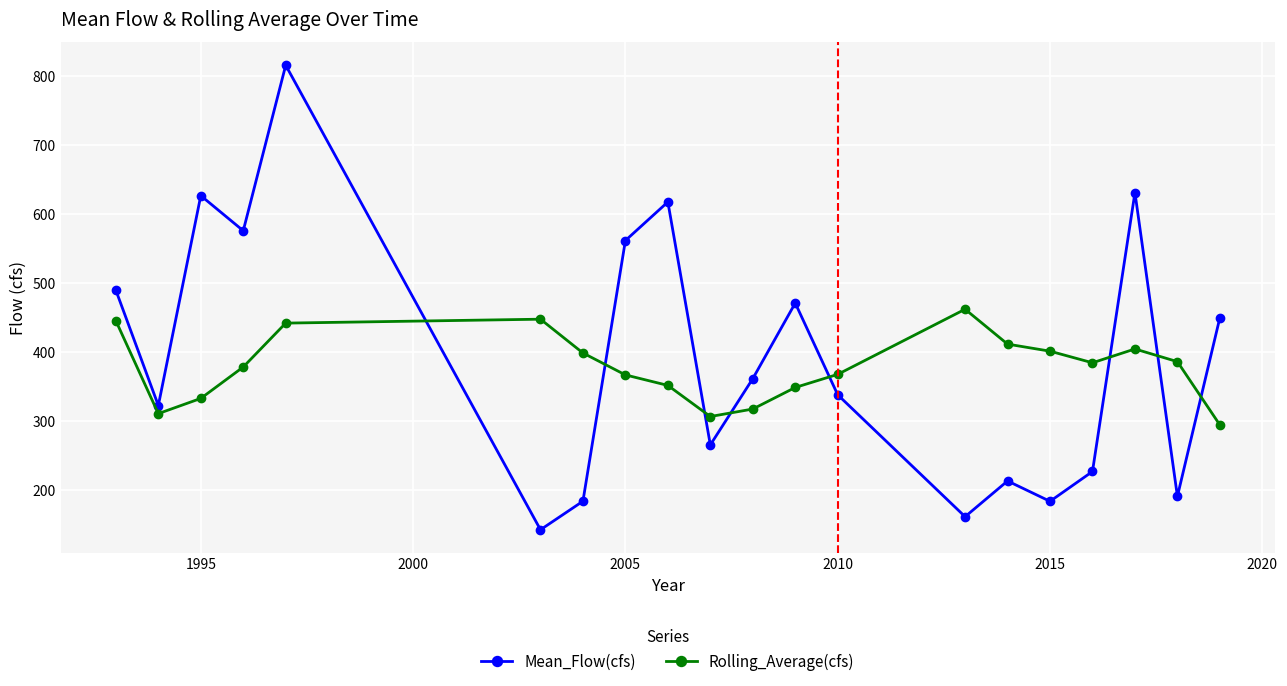

What is the average value of the Mean_Flow(cfs) series?

391.3